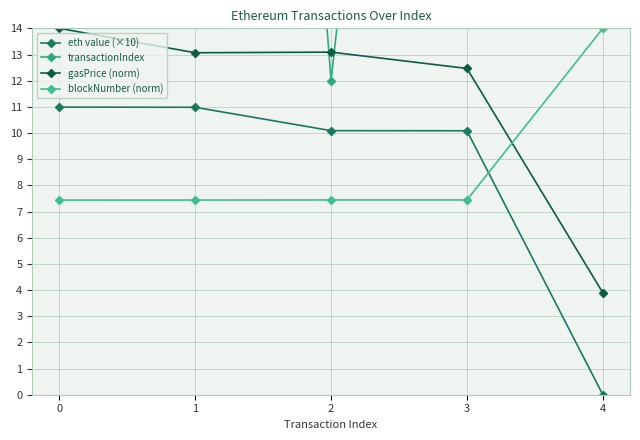

True or false: blockNumber (norm) has a value of 7.4 at 0.

True